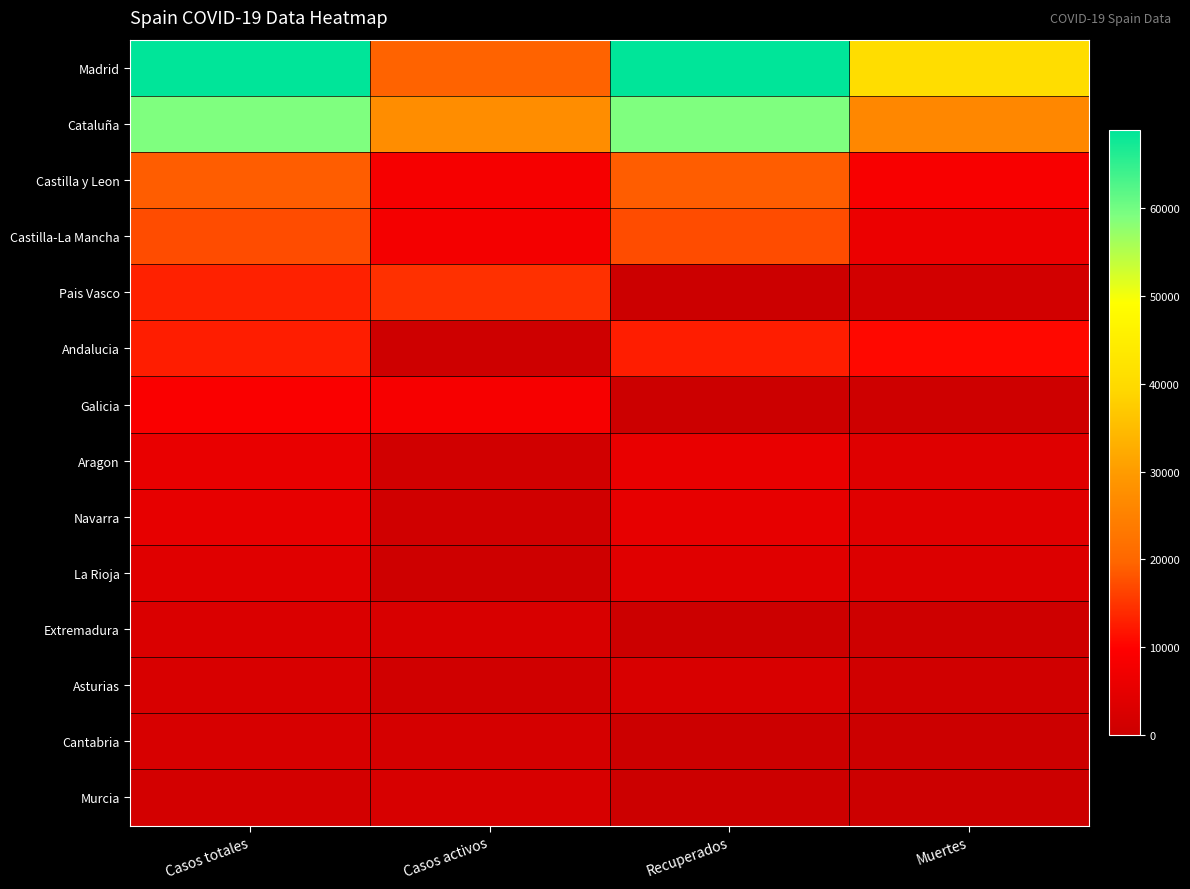

What is the total value across all series at Recuperados?

194246